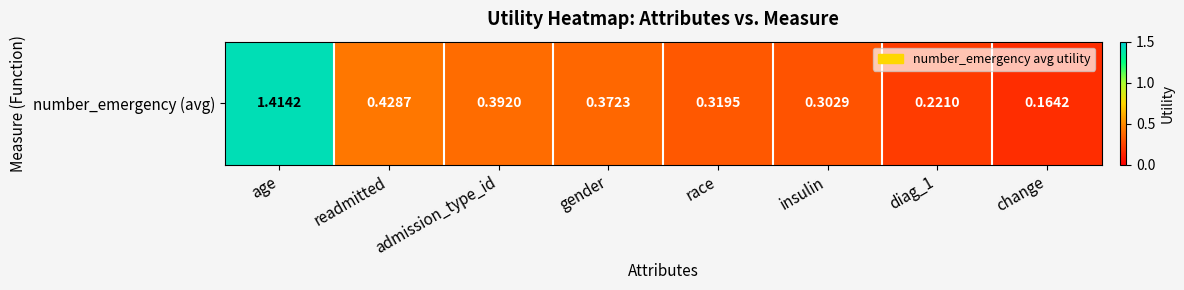

Count the values in the range 0 to 1.

7